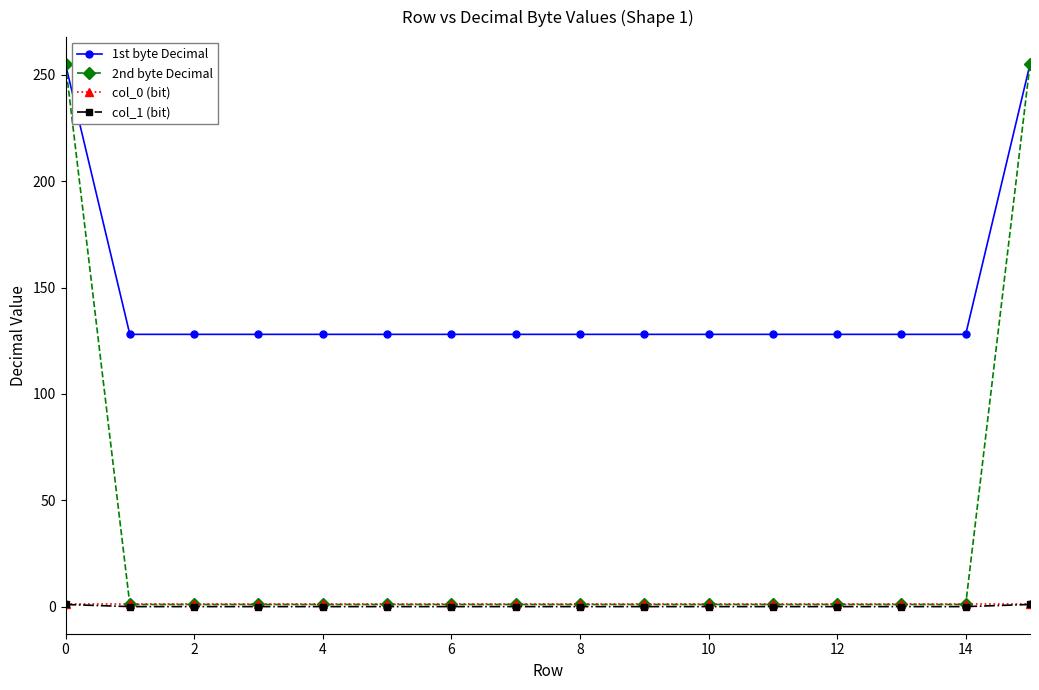

True or false: col_1 (bit) and 1st byte Decimal intersect in this chart.

False